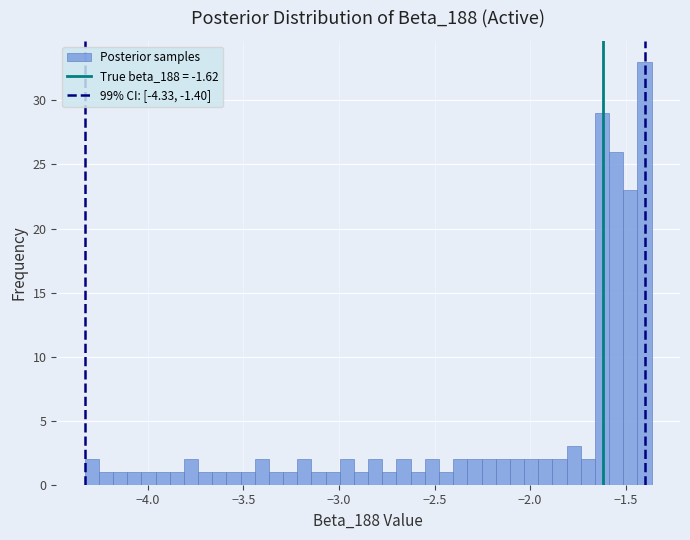

Around what value on the x-axis is the tallest bar? Give the approximate position of its centre, as read against the axis.

-1.40